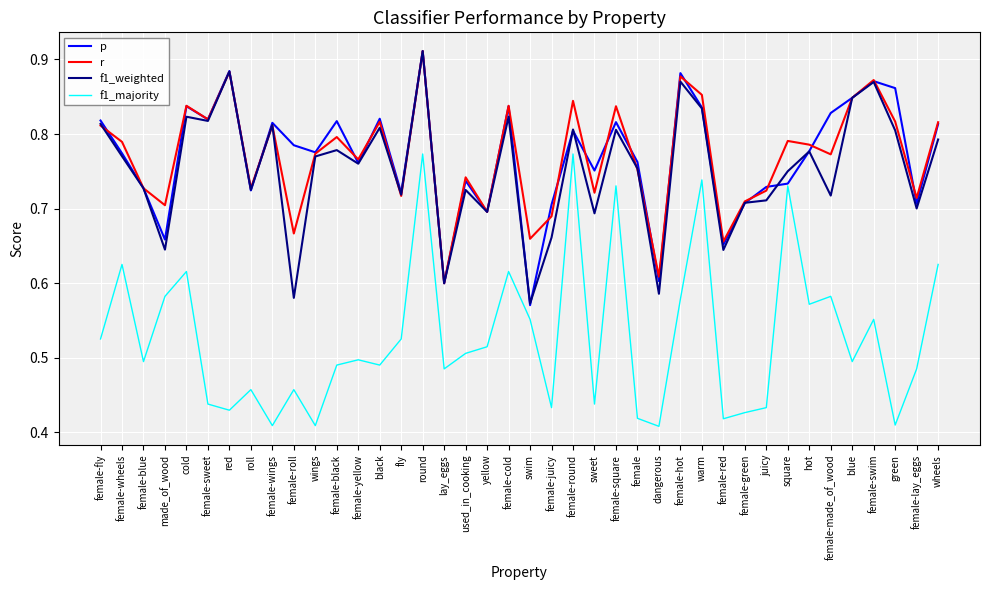

Which series changed the most between round and juicy?

f1_majority